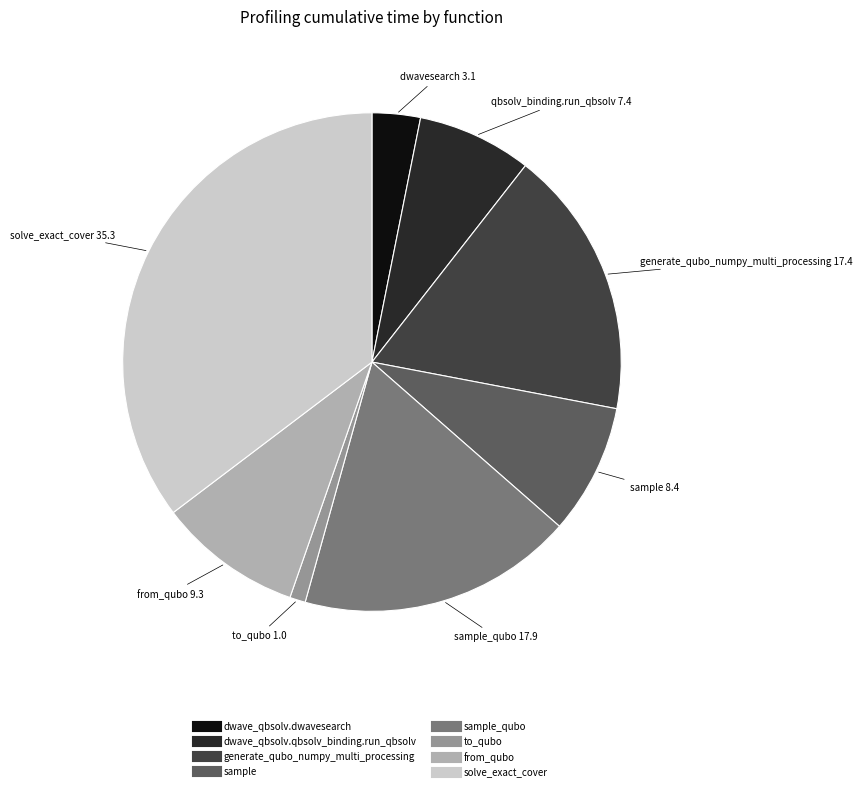

Does any single category account for the majority?

No